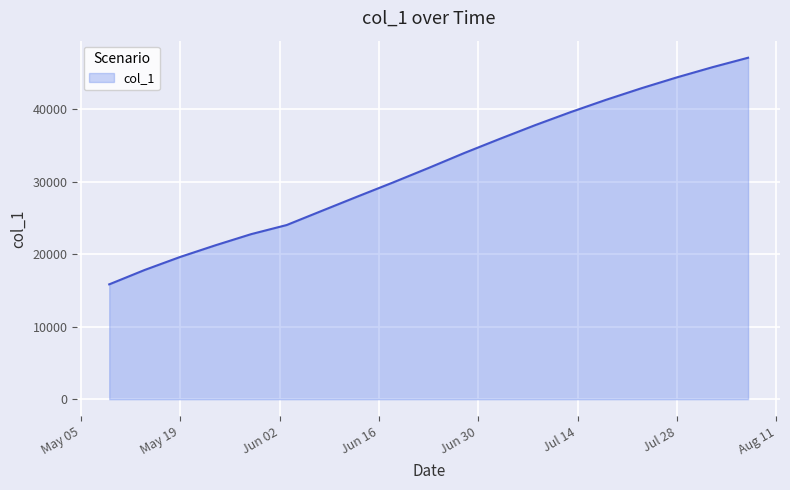

What is the greatest value displayed?

47100.0